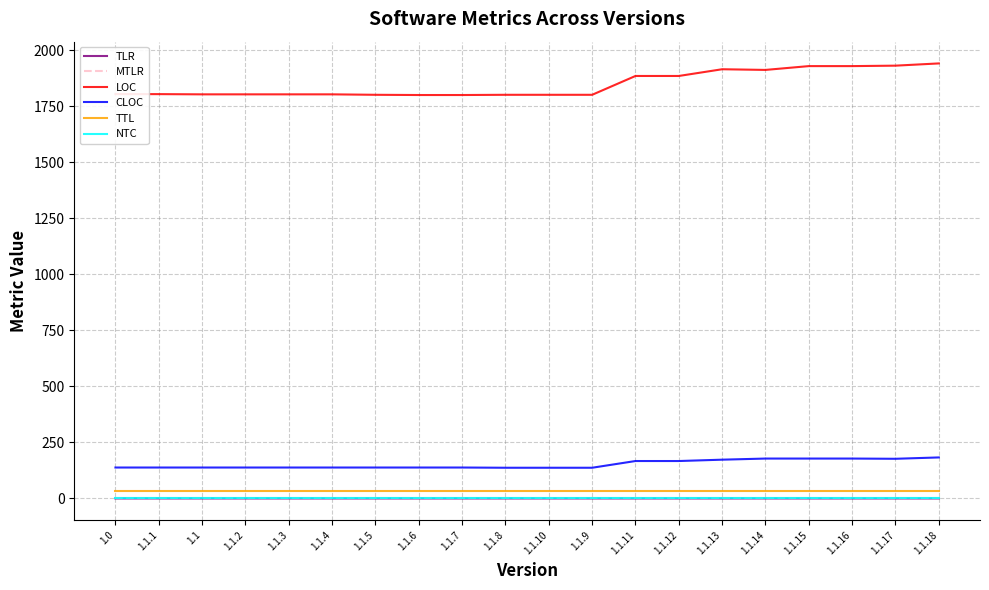

What is the greatest value displayed?

1941.0